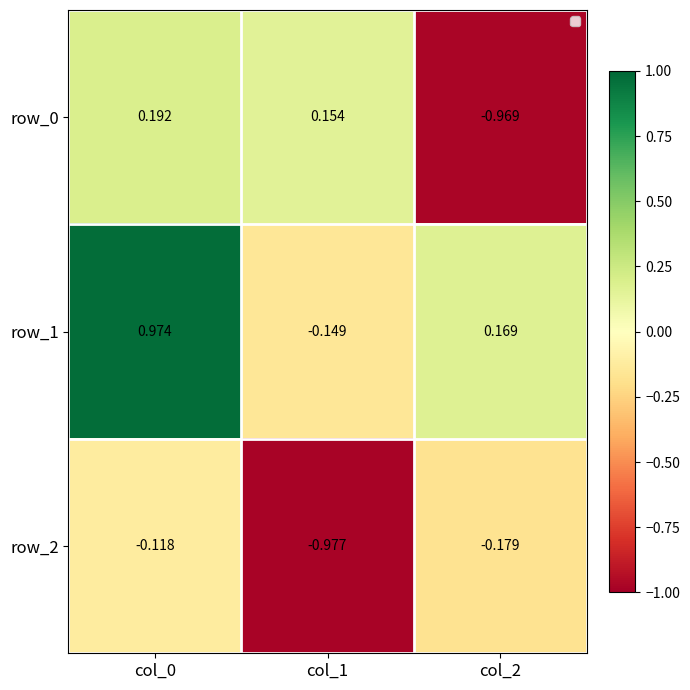

Is the value of row_1 at col_1 greater than the value of row_2 at col_0?

No